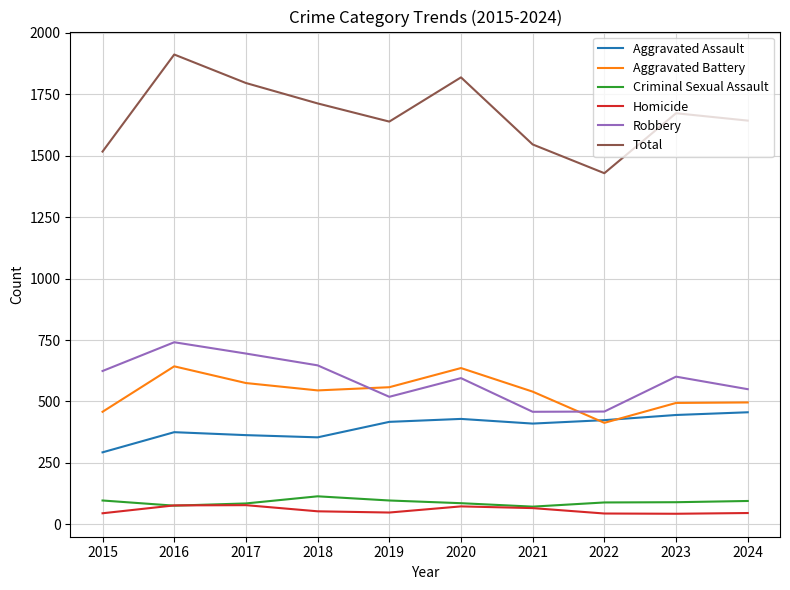

What is the greatest value displayed?

1912